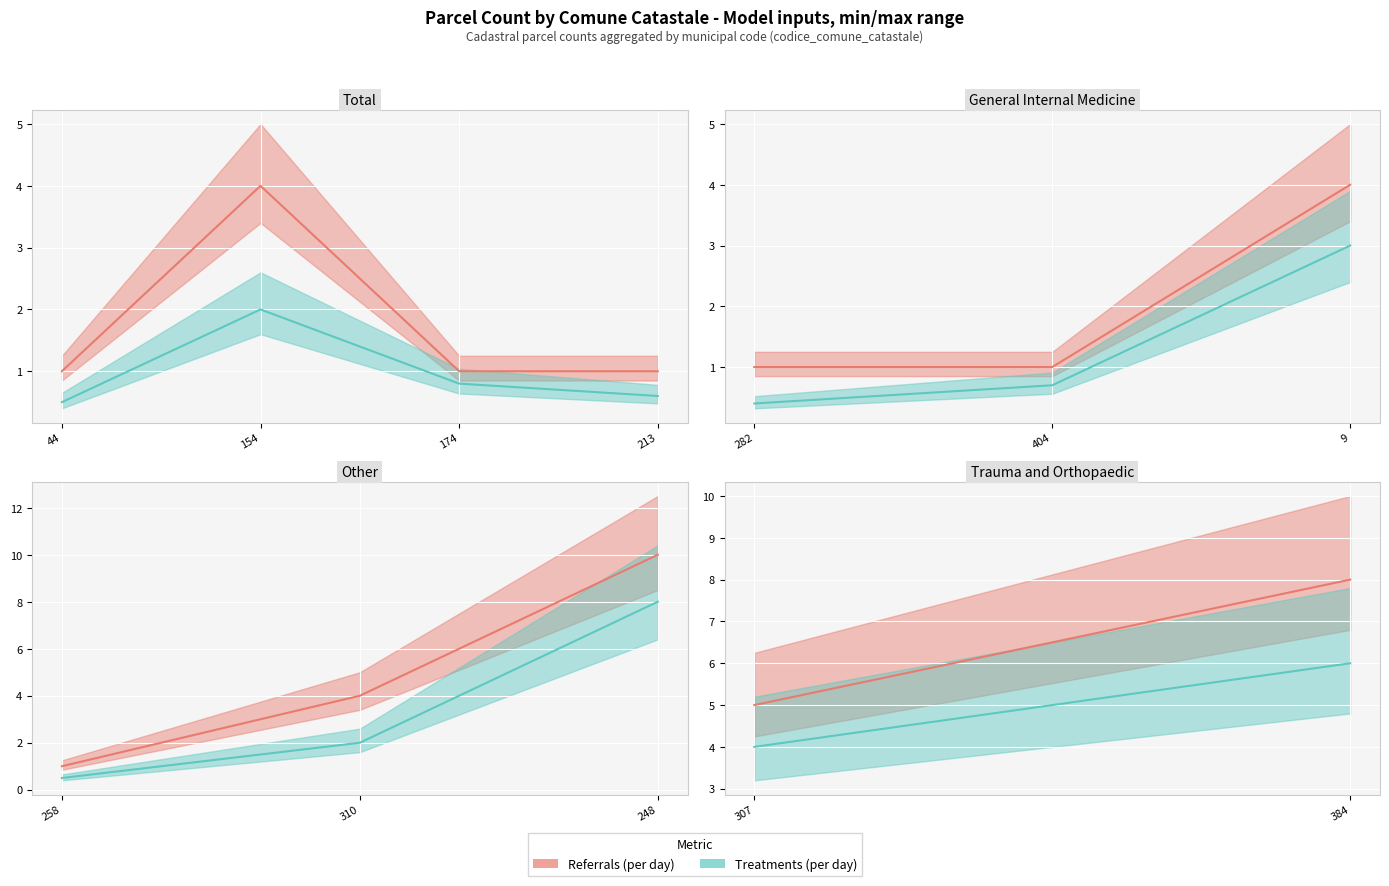

Rank the series by their average value, from highest to lowest.

Referrals (per day), Treatments (per day)